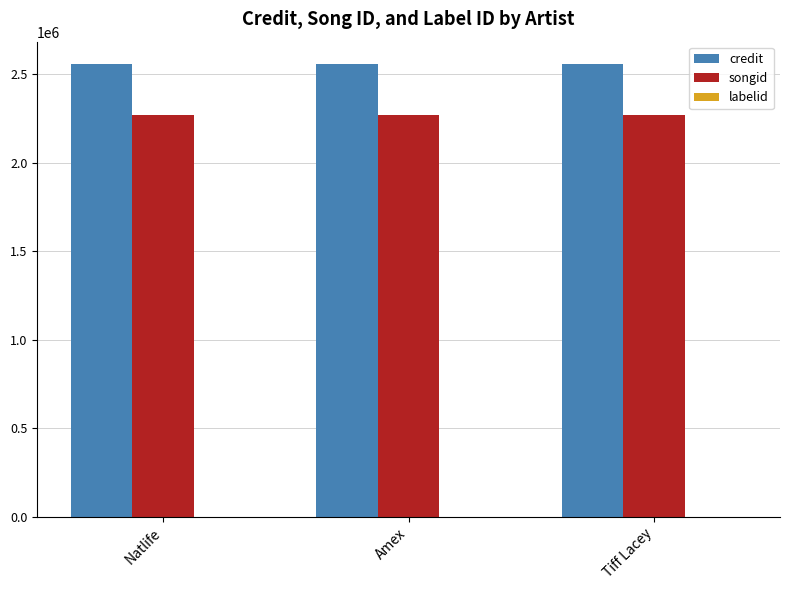

The value of credit at Natlife is 2556512. True or false?

True